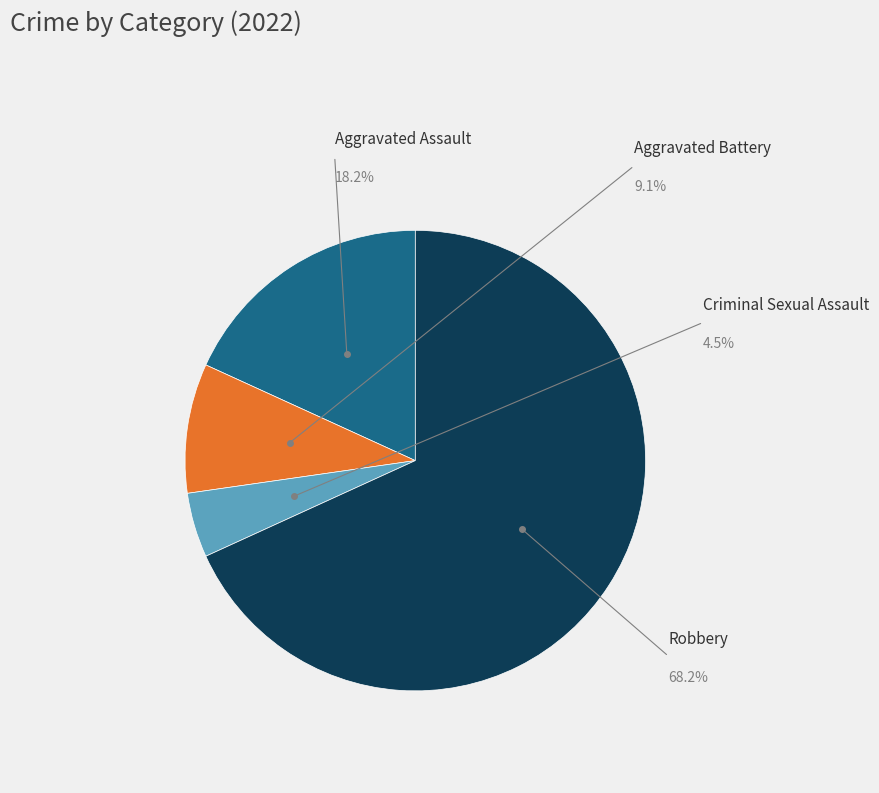

Count the number of slices in the pie.

4